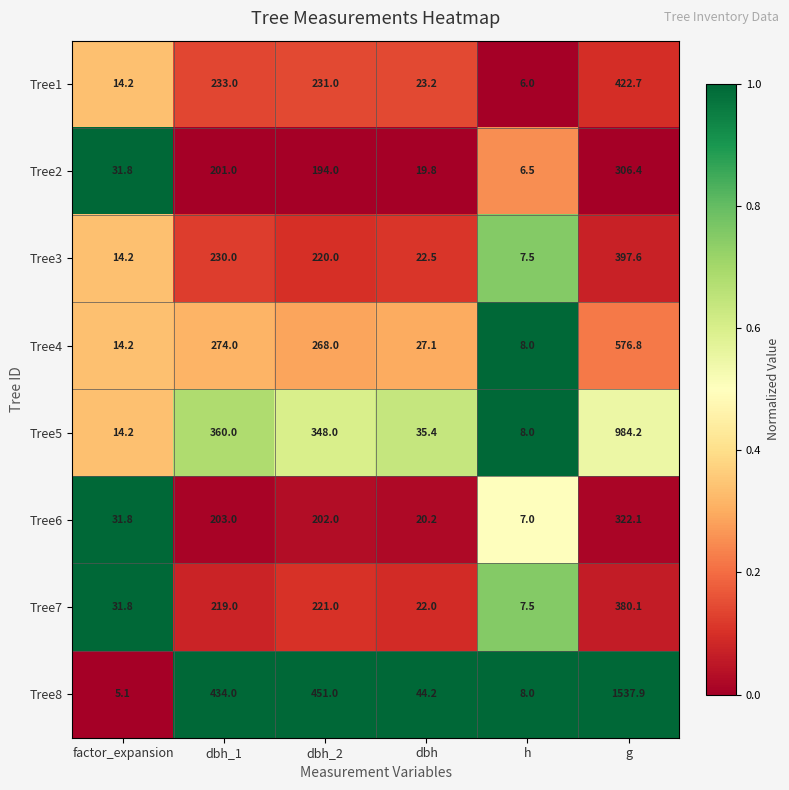

Which series has the widest spread of values?

Tree8